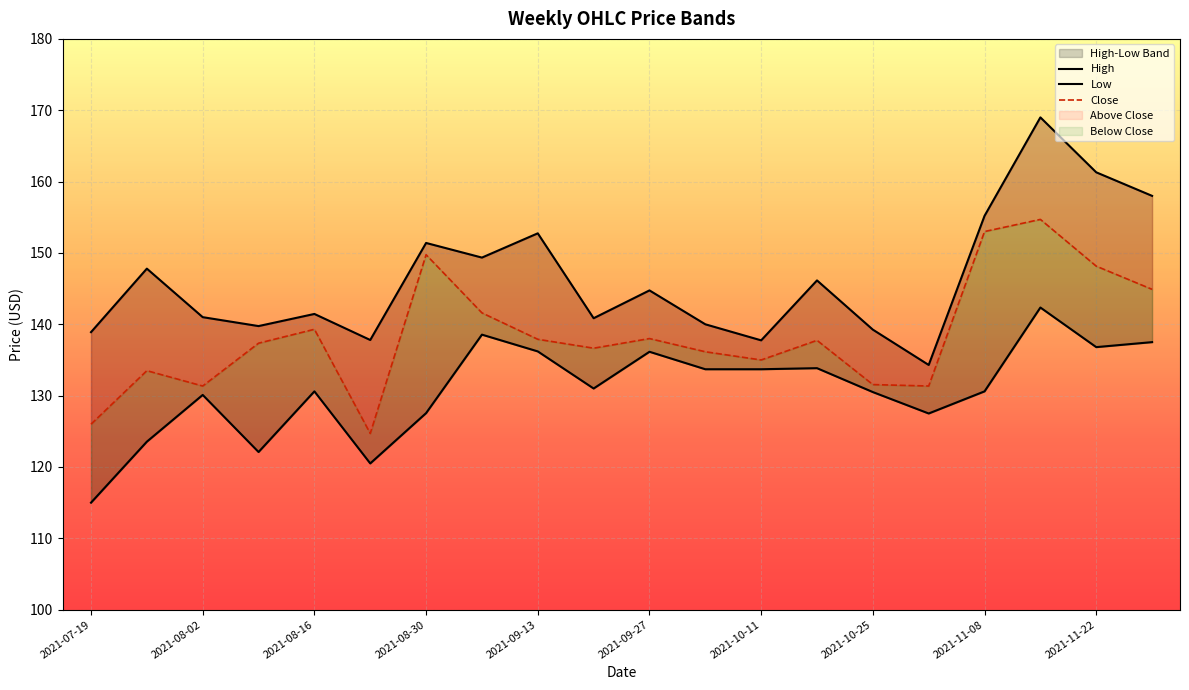

Which category has the highest value across all series?

2021-11-15